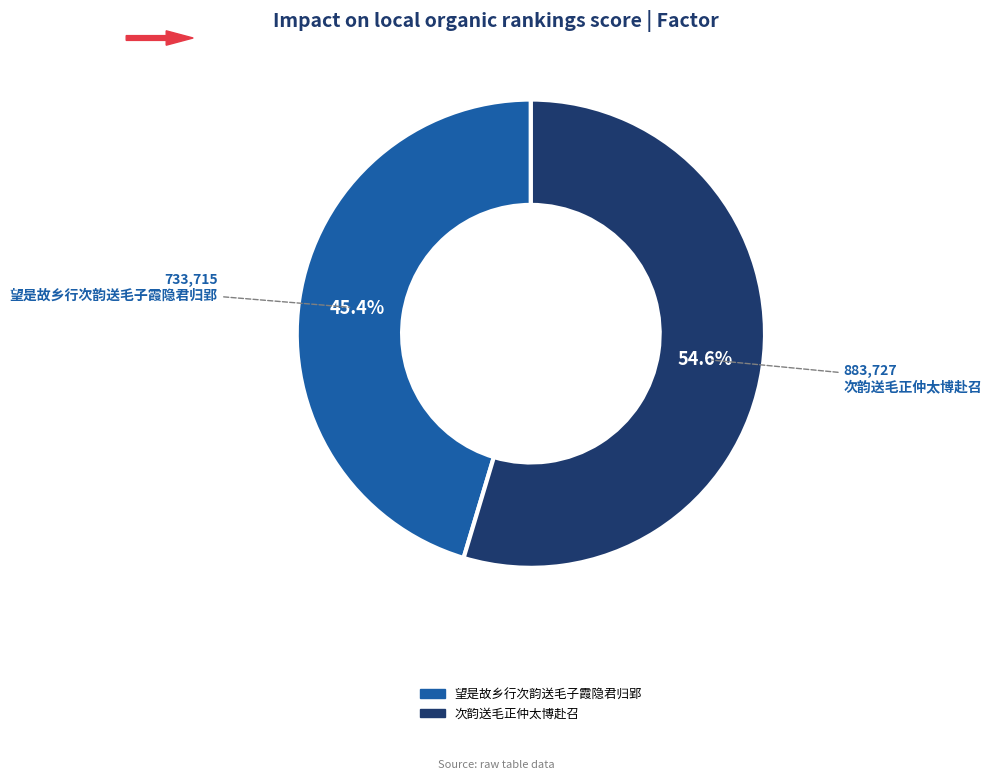

Approximately how many times larger is the value at 次韵送毛正仲太博赴召 compared to 望是故乡行次韵送毛子霞隐君归郢?

1.2